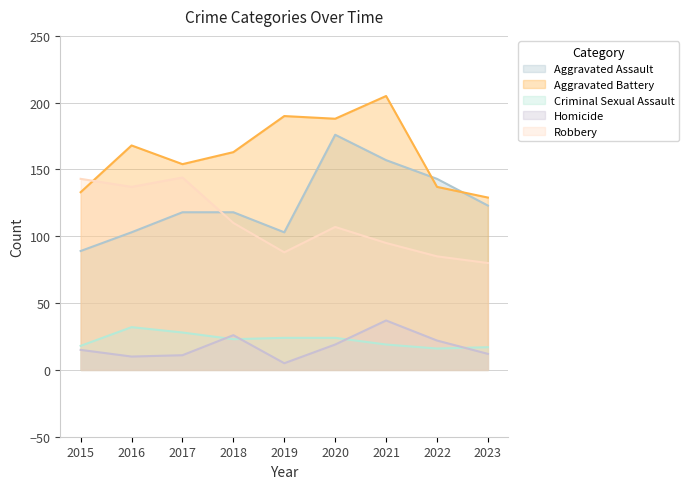

At which category does Homicide reach its first local valley?

2016